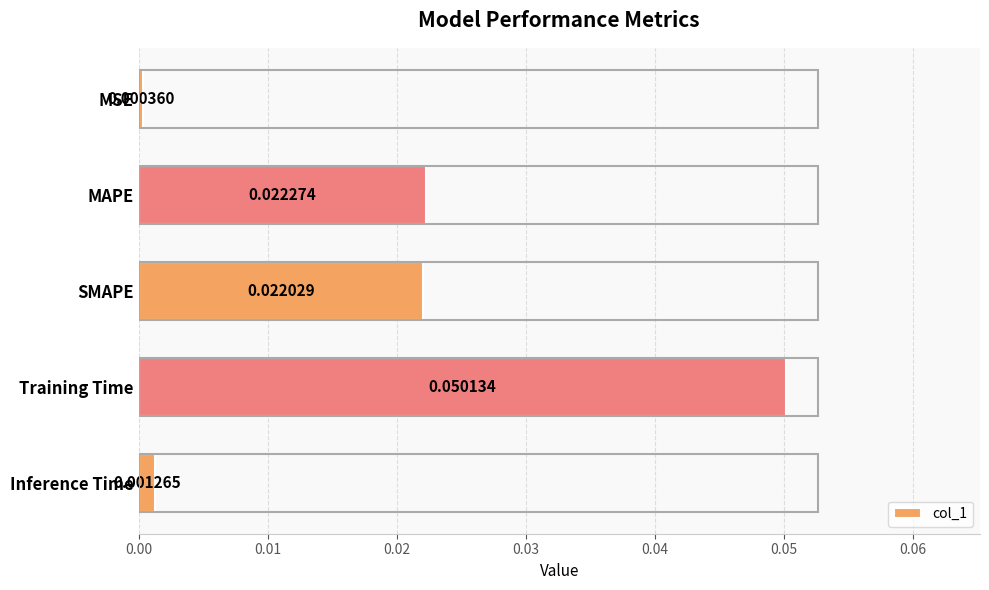

Which category has the highest value across all series?

Training Time